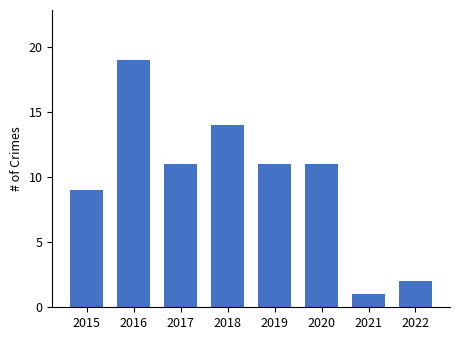

Reading left to right, transcribe all the data shown in this chart.

2015=9	2016=19	2017=11	2018=14	2019=11	2020=11	2021=1	2022=2